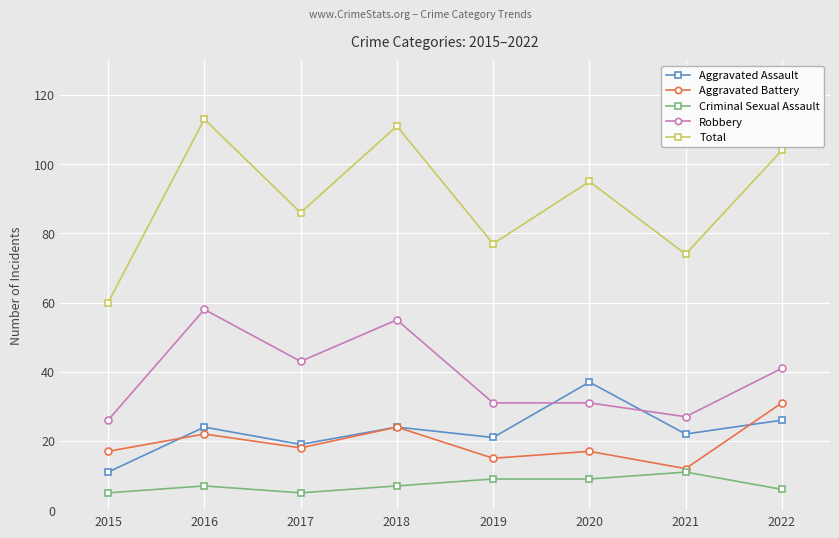

In Aggravated Battery, how many points are higher than both neighbors (excluding endpoints)?

3